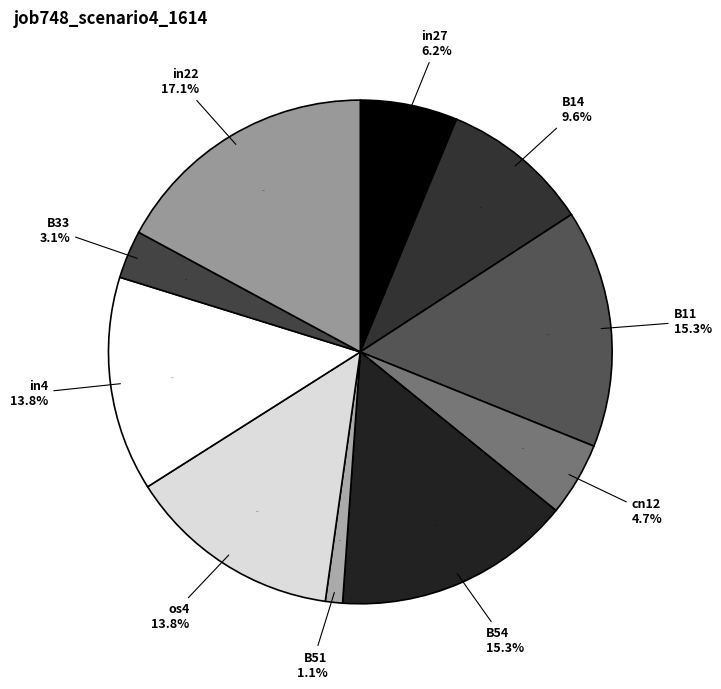

True or false: cn12 accounts for 17% of the total.

False